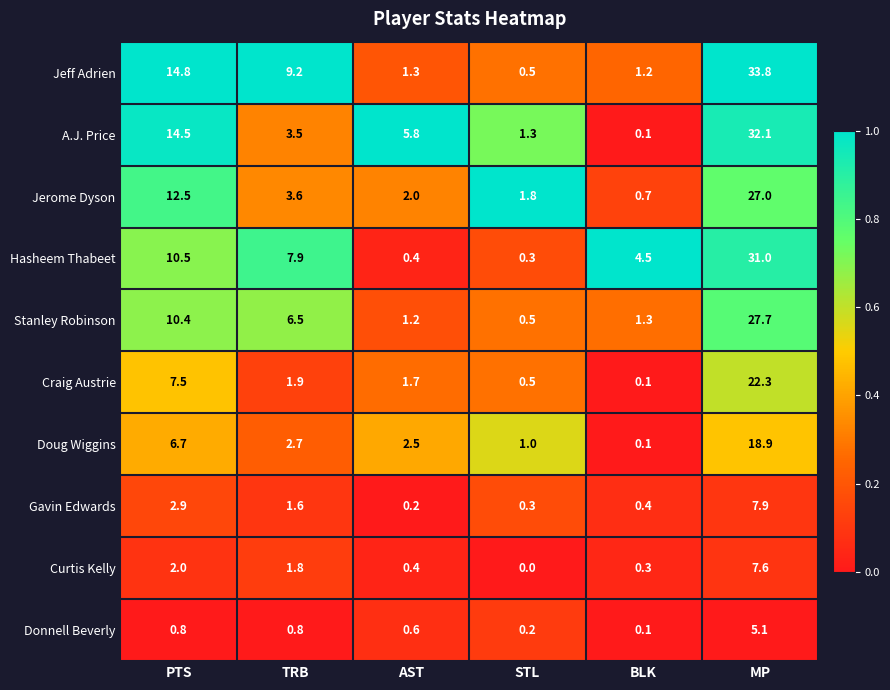

True or false: Stanley Robinson has a value of 1.3 at BLK.

True